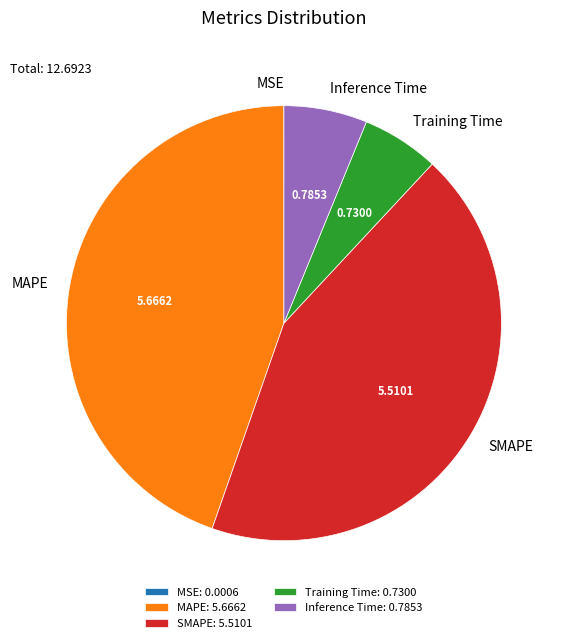

Combined, do Inference Time and SMAPE account for over 50%?

No